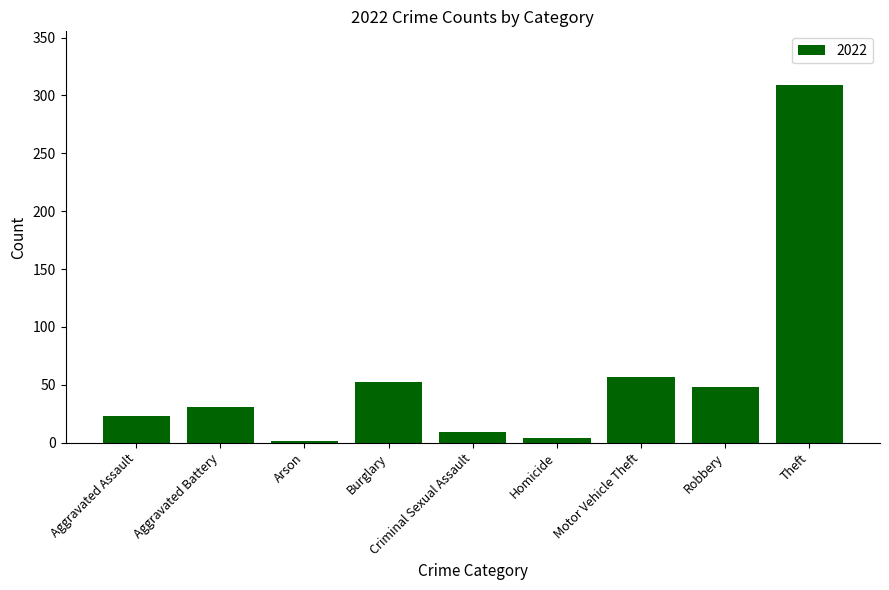

What is the ratio of the value at Motor Vehicle Theft to the value at Aggravated Battery?

1.8